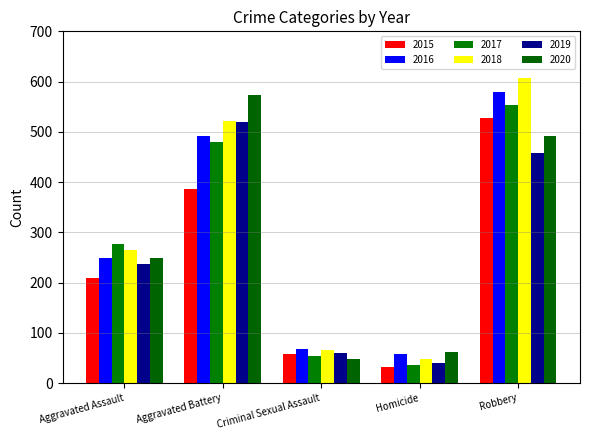

Reading left to right, extract all data points from this chart.

2015: Aggravated Assault=210	Aggravated Battery=387	Criminal Sexual Assault=58	Homicide=32	Robbery=527
2016: Aggravated Assault=250	Aggravated Battery=491	Criminal Sexual Assault=69	Homicide=59	Robbery=579
2017: Aggravated Assault=276	Aggravated Battery=480	Criminal Sexual Assault=55	Homicide=37	Robbery=553
2018: Aggravated Assault=265	Aggravated Battery=522	Criminal Sexual Assault=66	Homicide=49	Robbery=608
2019: Aggravated Assault=238	Aggravated Battery=520	Criminal Sexual Assault=61	Homicide=40	Robbery=458
2020: Aggravated Assault=249	Aggravated Battery=574	Criminal Sexual Assault=49	Homicide=63	Robbery=491